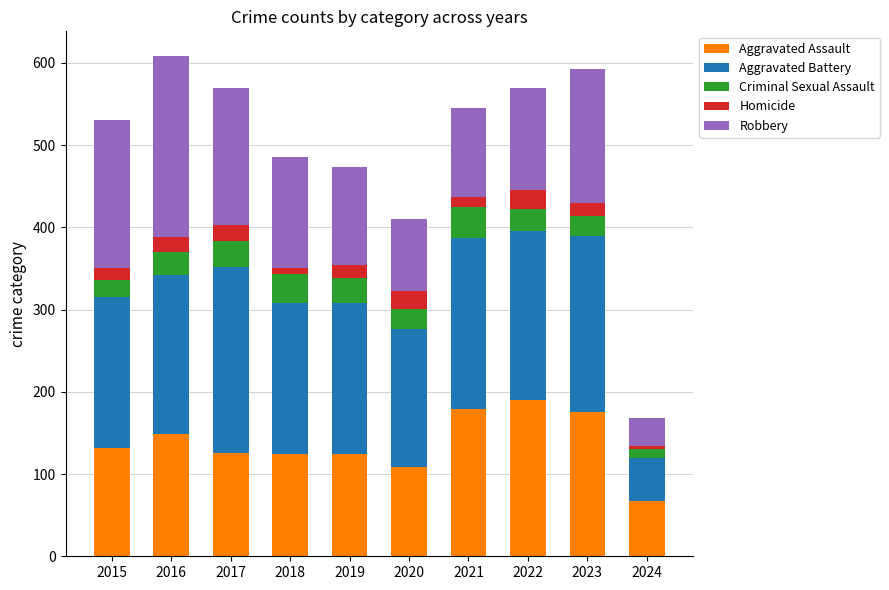

What is the difference between the maximum and minimum values in the Aggravated Assault series?

123